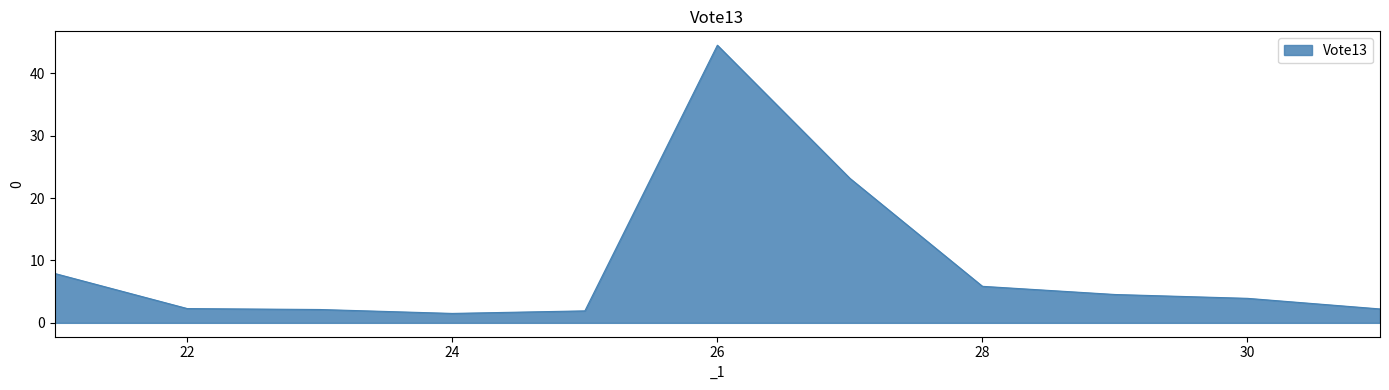

How many distinct data groups are displayed?

1